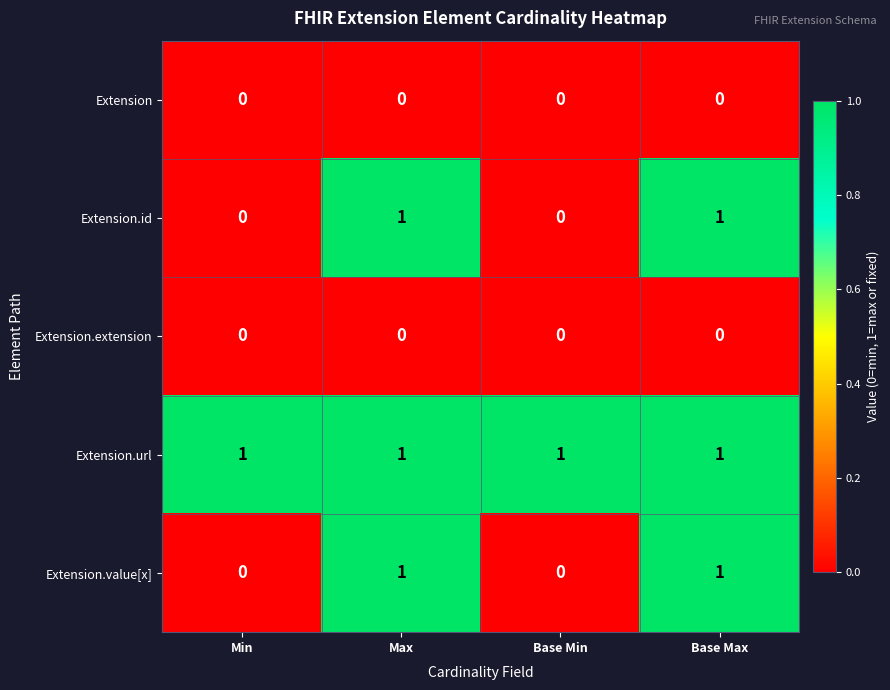

The Extension.value[x] series shows 0 at Max. True or false?

False